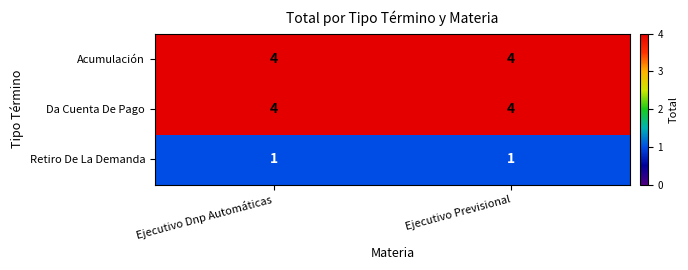

What is the maximum value for Acumulación?

4